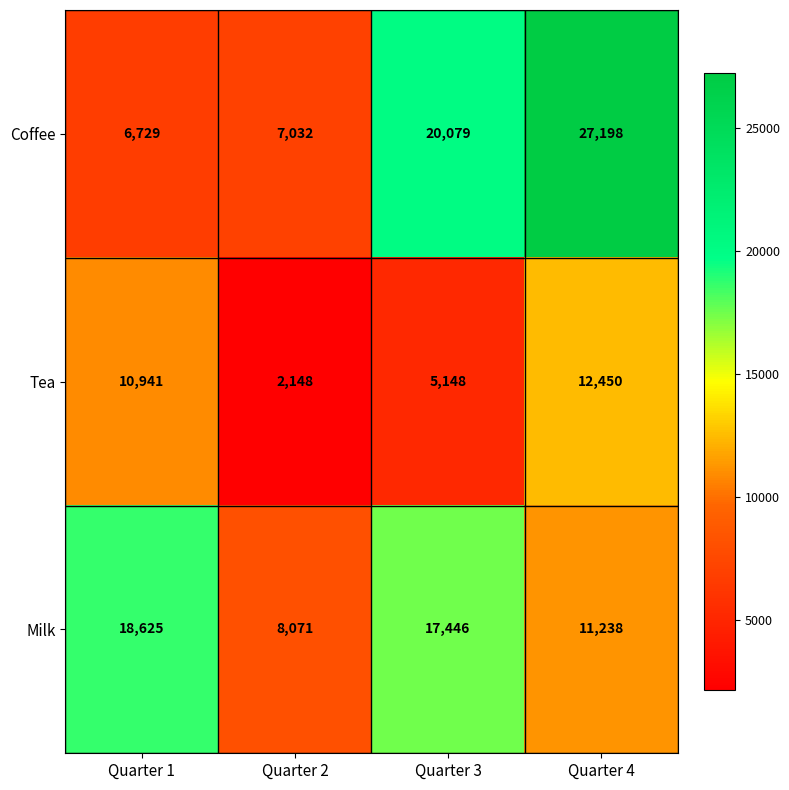

What is the difference between the Coffee values at Quarter 3 and Quarter 2?

13047